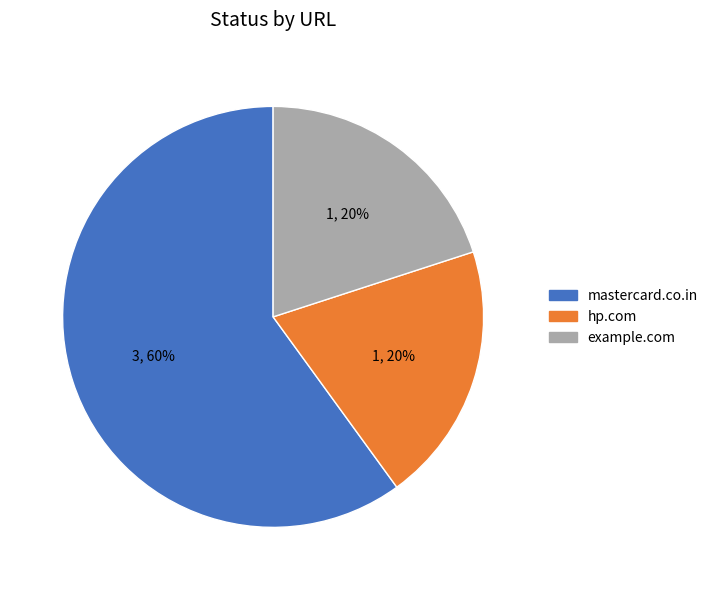

How many slices are in this pie chart?

3